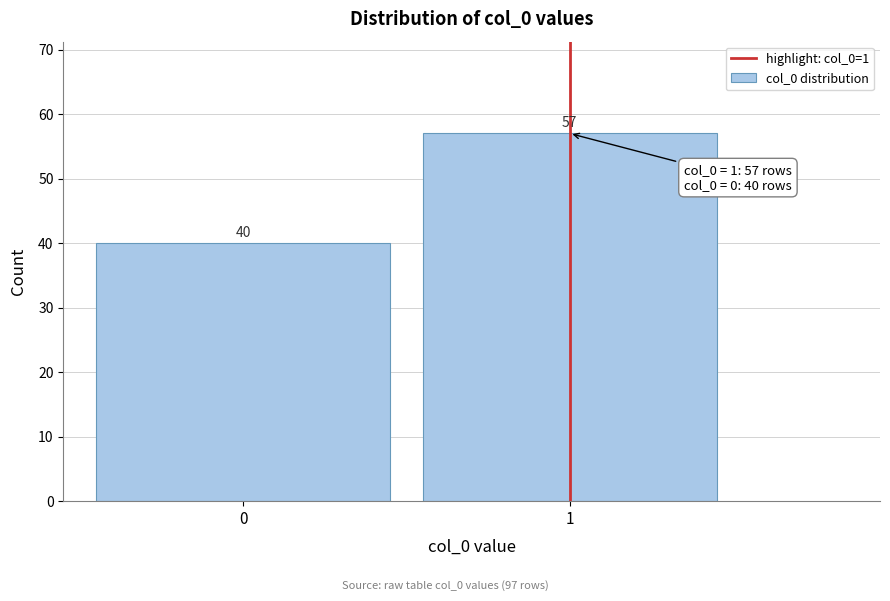

Reading left to right, transcribe all the data shown in this chart.

40	57